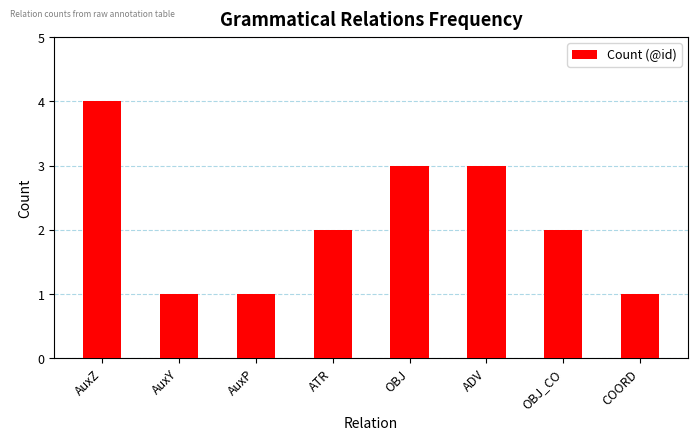

What is the greatest value displayed?

4